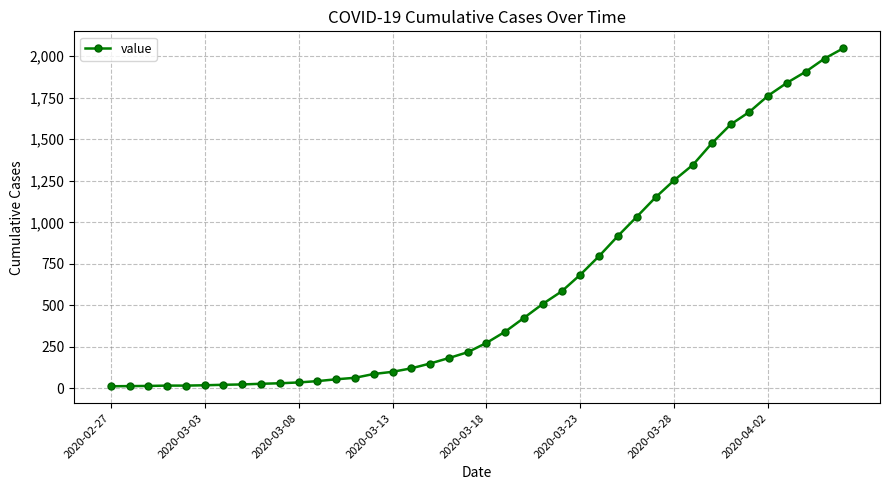

What is the difference between the second highest and second lowest values?

1972